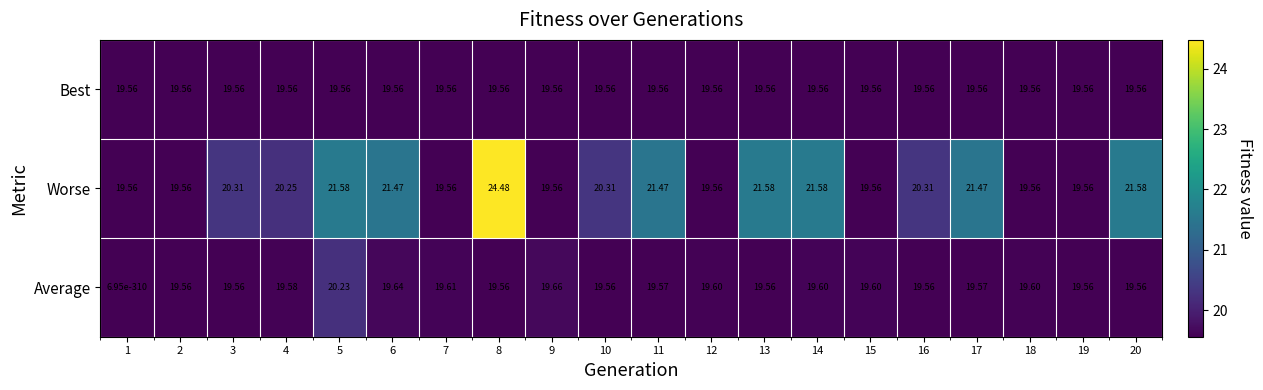

Which series has the widest spread of values?

Average